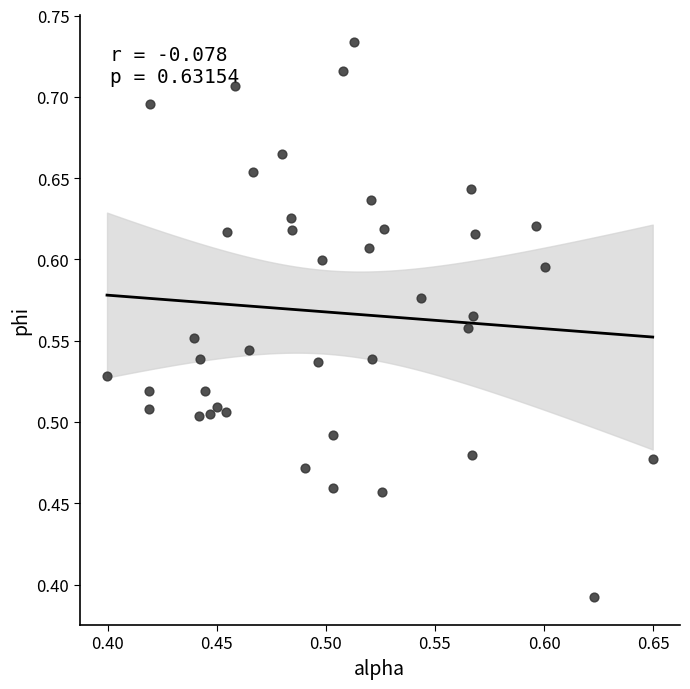

What is the range of Y values (max minus min)?

0.3